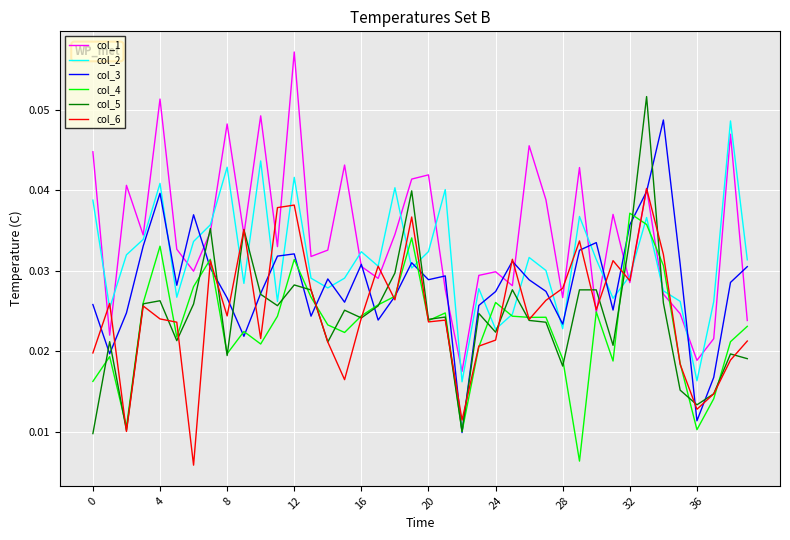

Which series has the largest total across all categories?

col_1